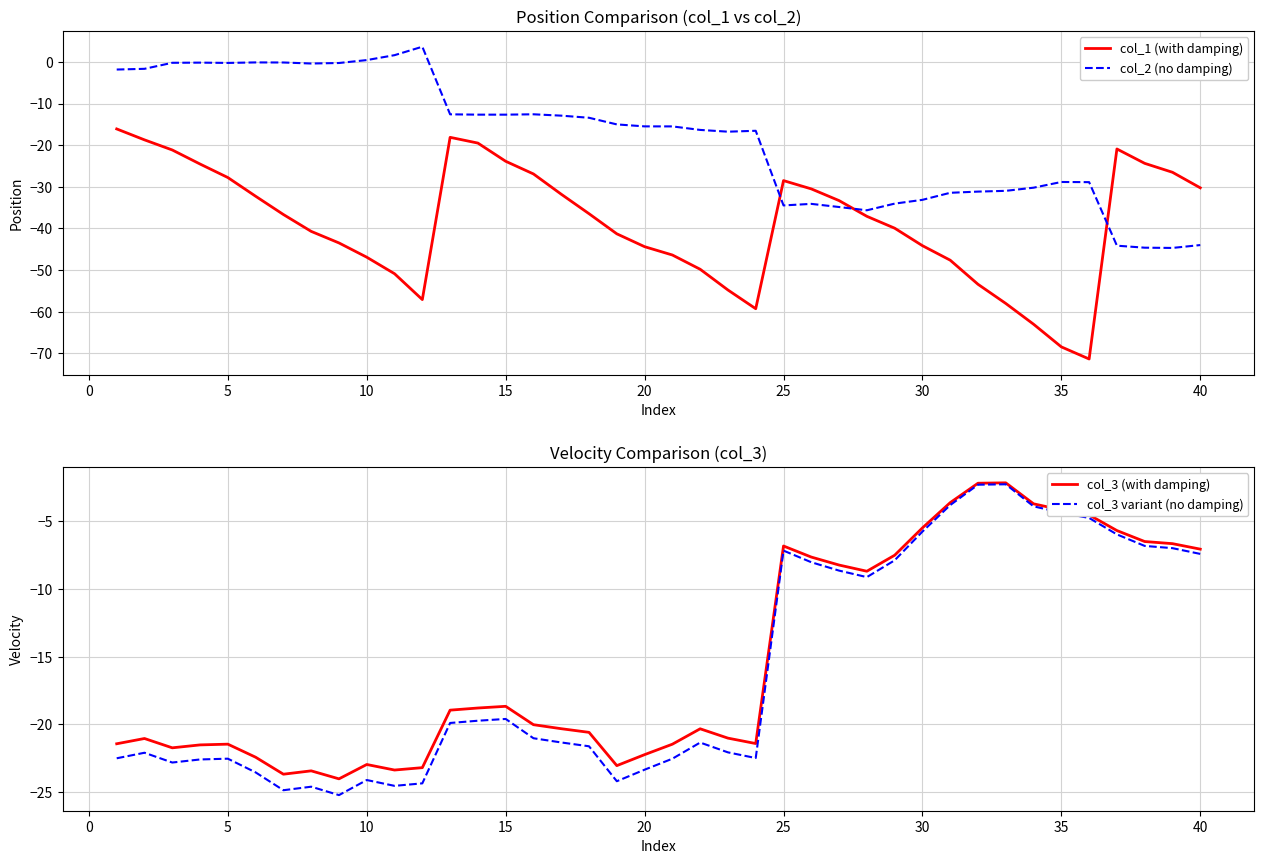

List the series in order of their peak value, highest first.

col_2 (no damping), col_3 (with damping), col_3 variant (no damping), col_1 (with damping)